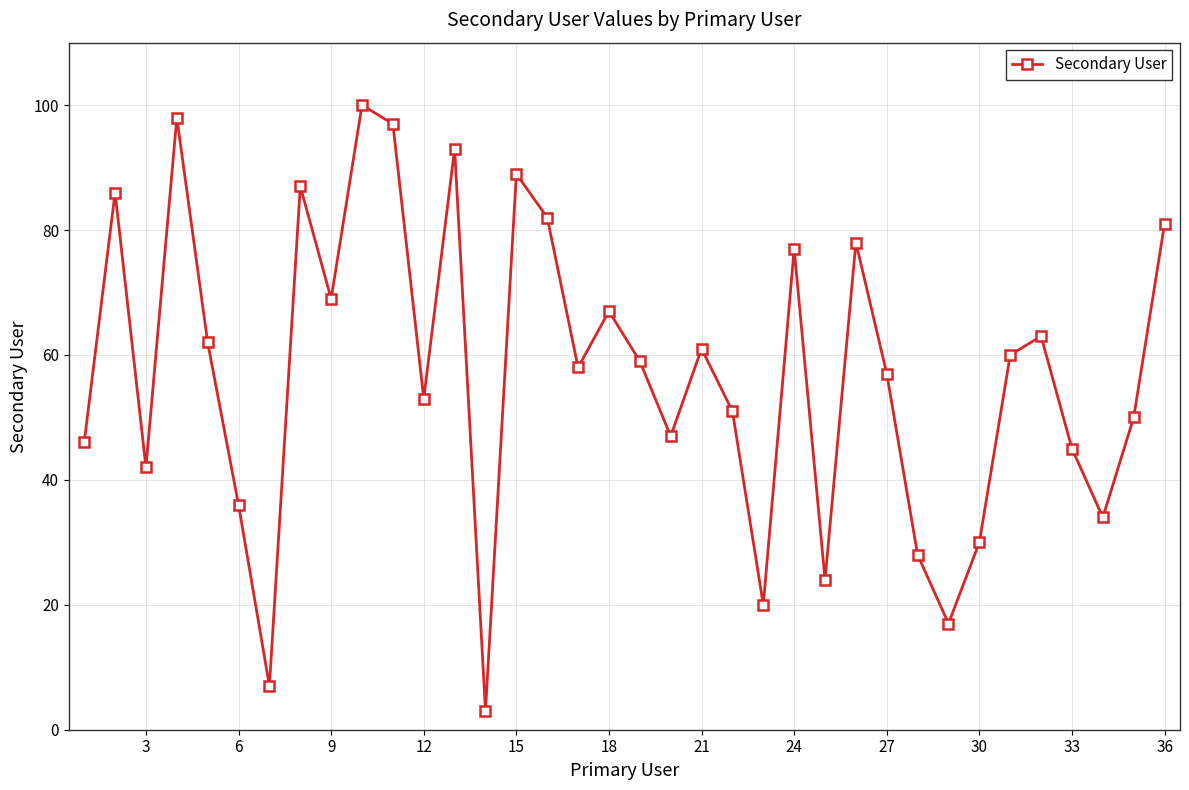

What is the minimum value shown in the chart?

3